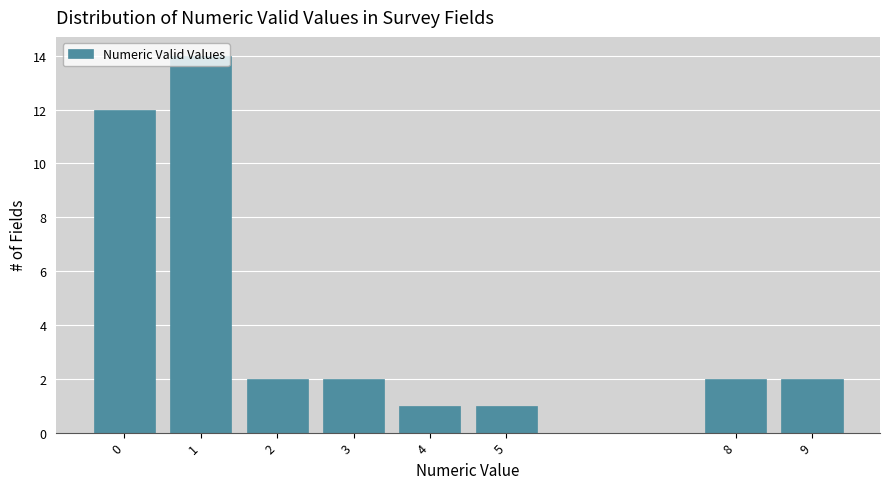

Reading left to right, transcribe this chart: for each bar, give the range it covers on the x-axis and its height. The values are not printed on the chart, so give them approximately, as read against the axis.

-0.5 to 0.5: 12
0.5 to 1.5: 14
1.5 to 2.5: 2
2.5 to 3.5: 2
3.5 to 4.5: 1
4.5 to 5.5: 1
5.5 to 6.5: 0
6.5 to 7.5: 0
7.5 to 8.5: 2
8.5 to 9.5: 2